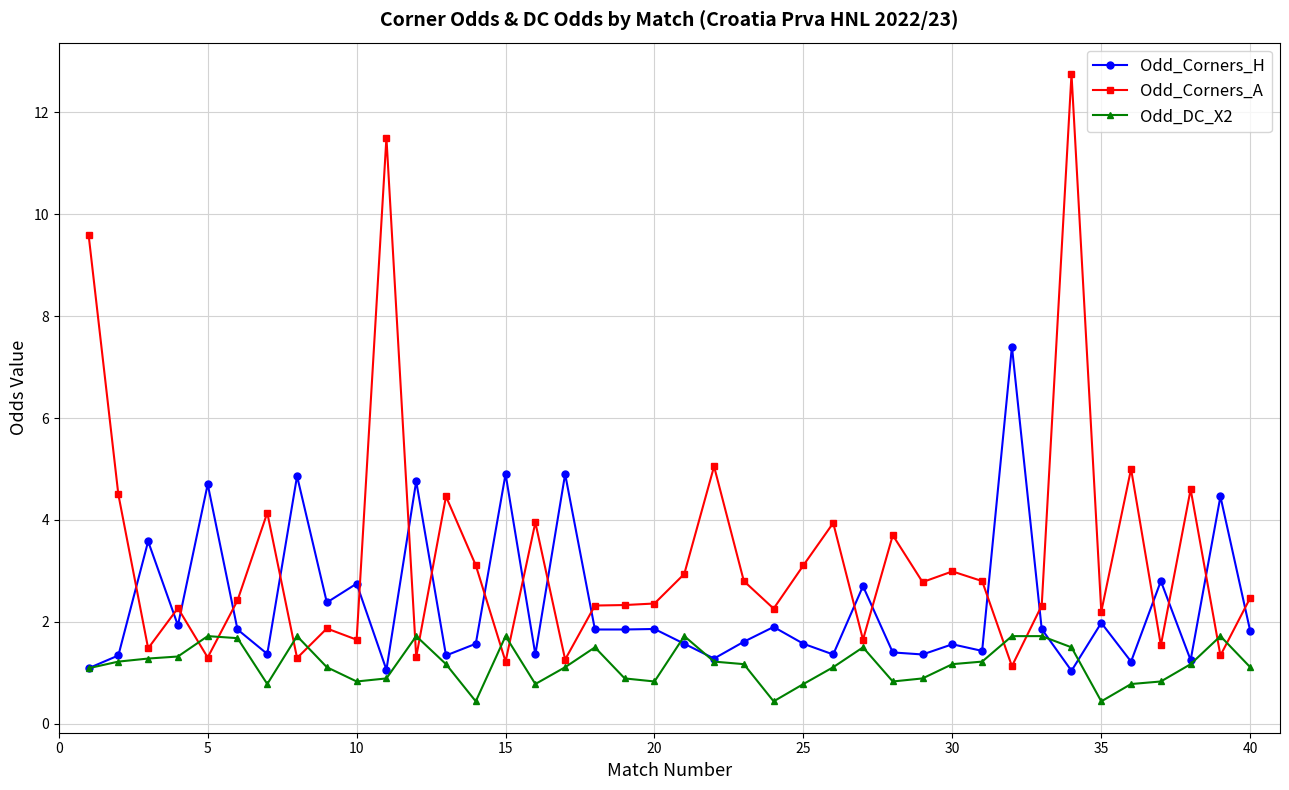

True or false: Odd_Corners_H has more than 1 interior local peaks.

True